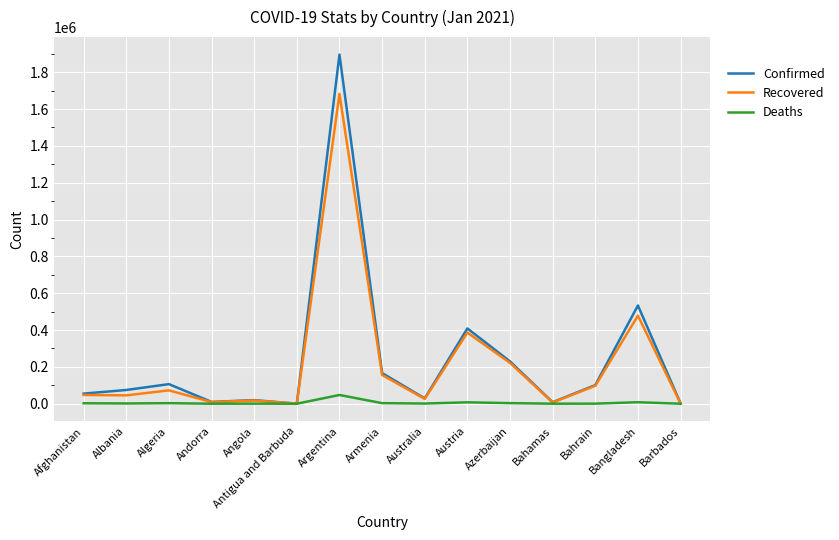

The Recovered series shows 47549 at Afghanistan. True or false?

True